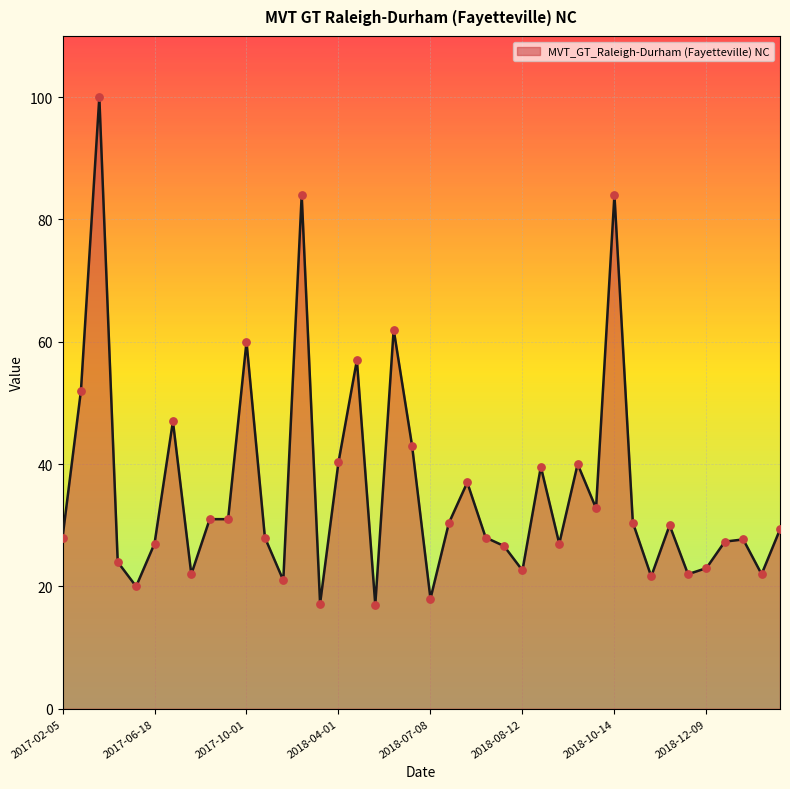

What is the difference between the maximum and minimum values?

83.0